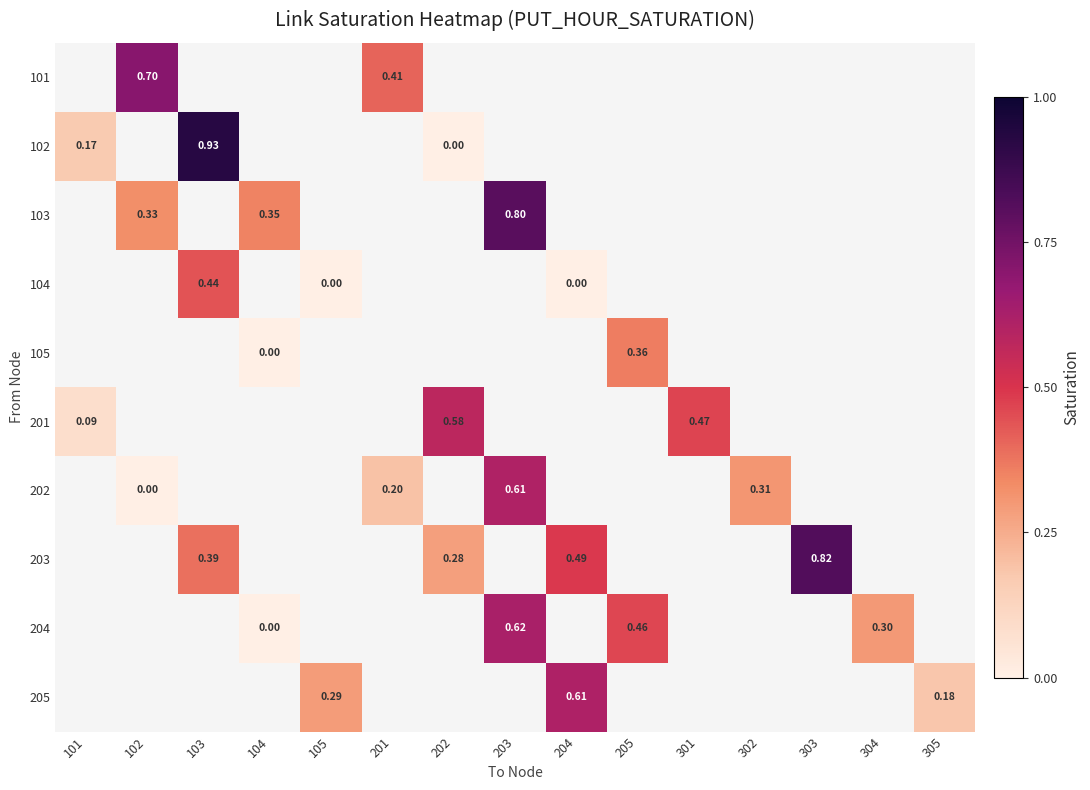

Which category has the lowest value across all series?

202